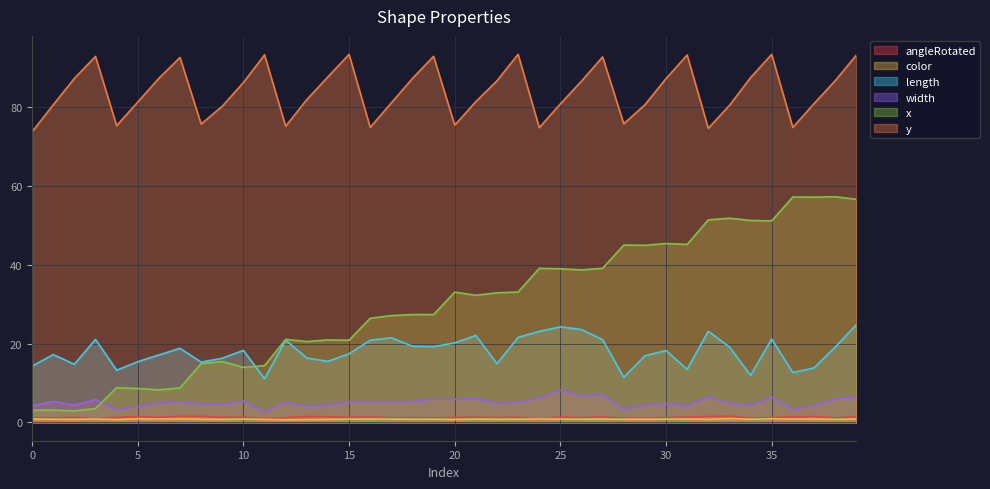

Which series has the largest total across all categories?

y